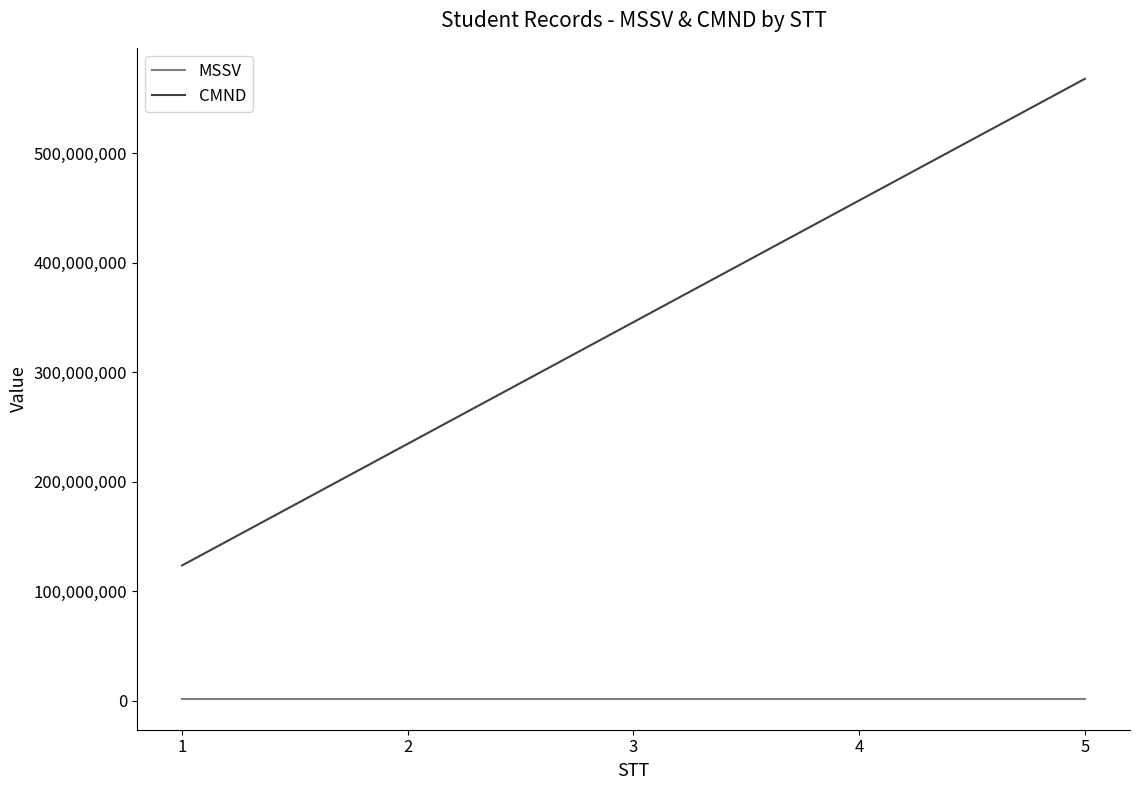

What is the total value across all series at 1?

125198790